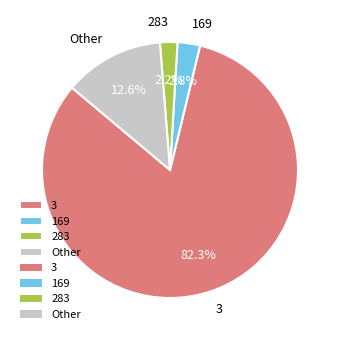

Does any single category account for the majority?

Yes